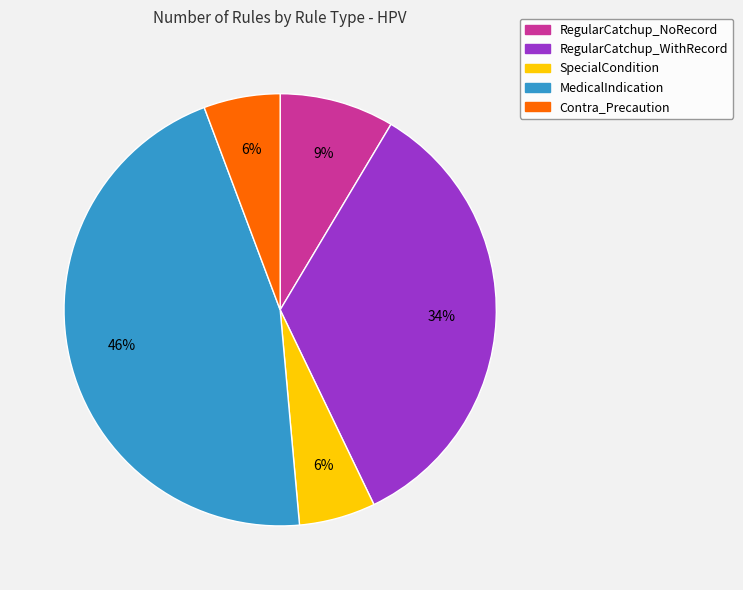

Is it true that RegularCatchup_WithRecord is 34% of the pie?

True